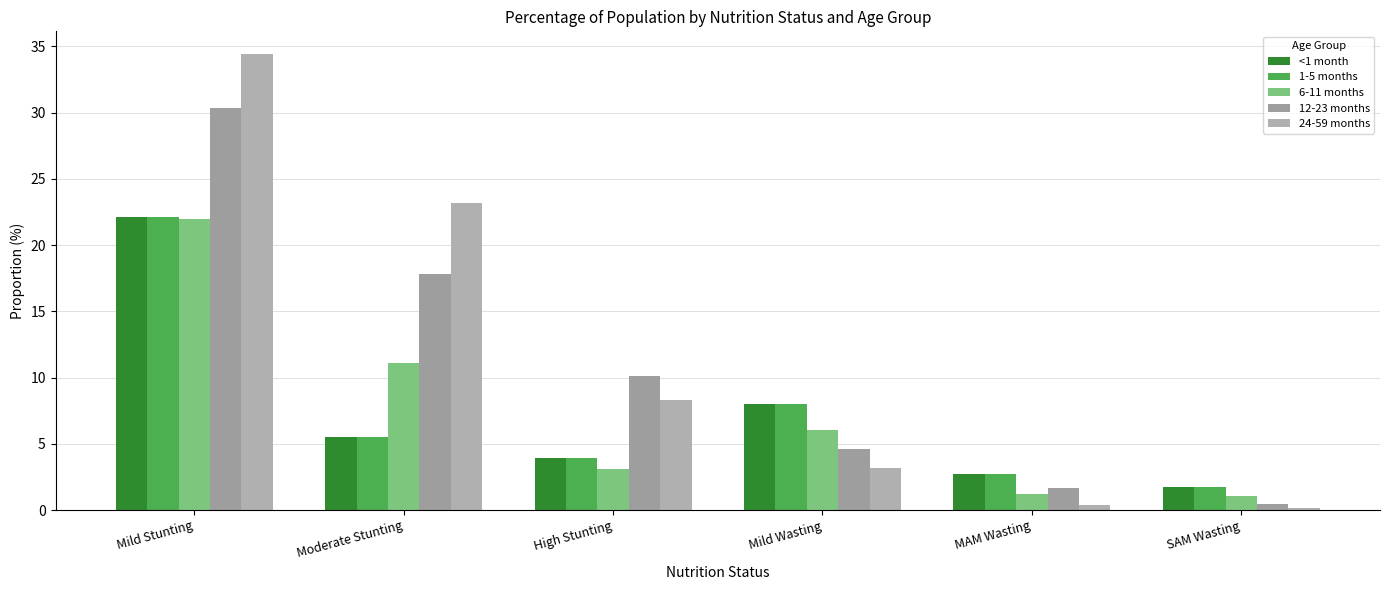

What is the sum of all <1 month values?

44.0